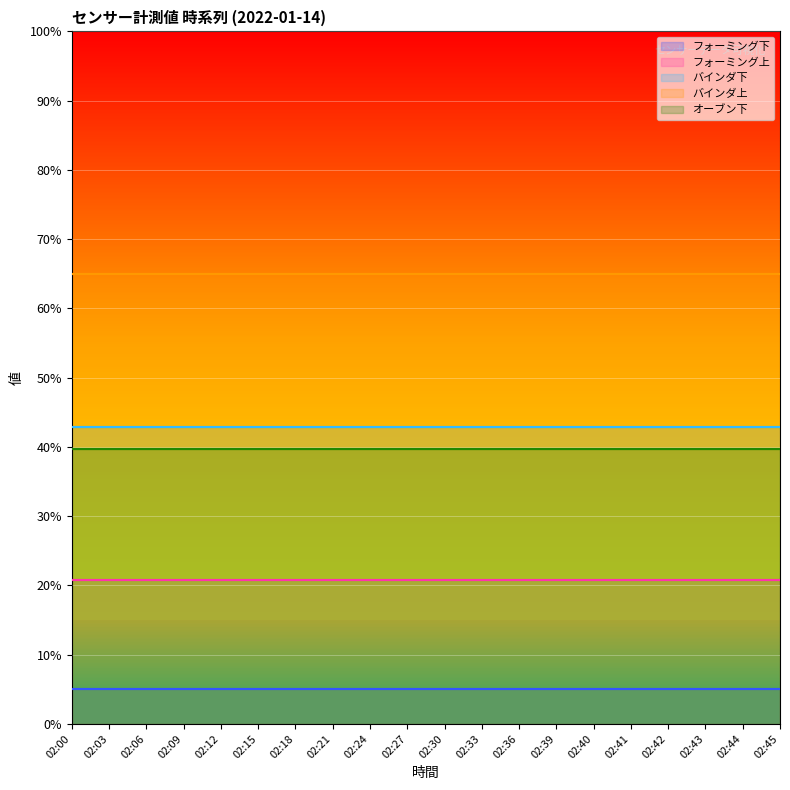

How many lines are shown in the chart?

5